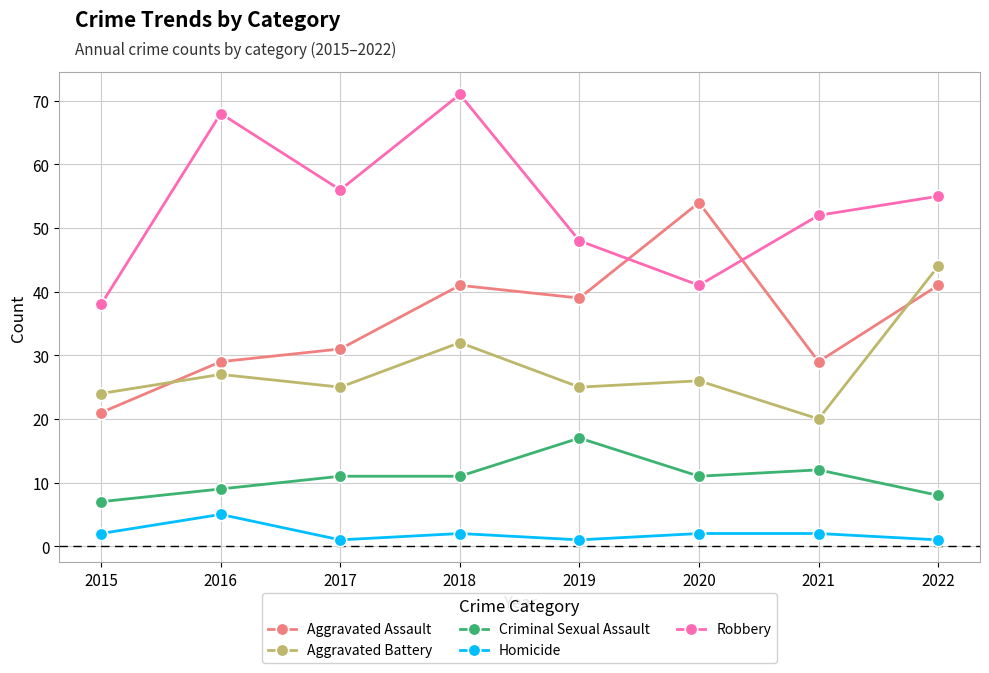

Which label corresponds to the largest value in the chart?

2018